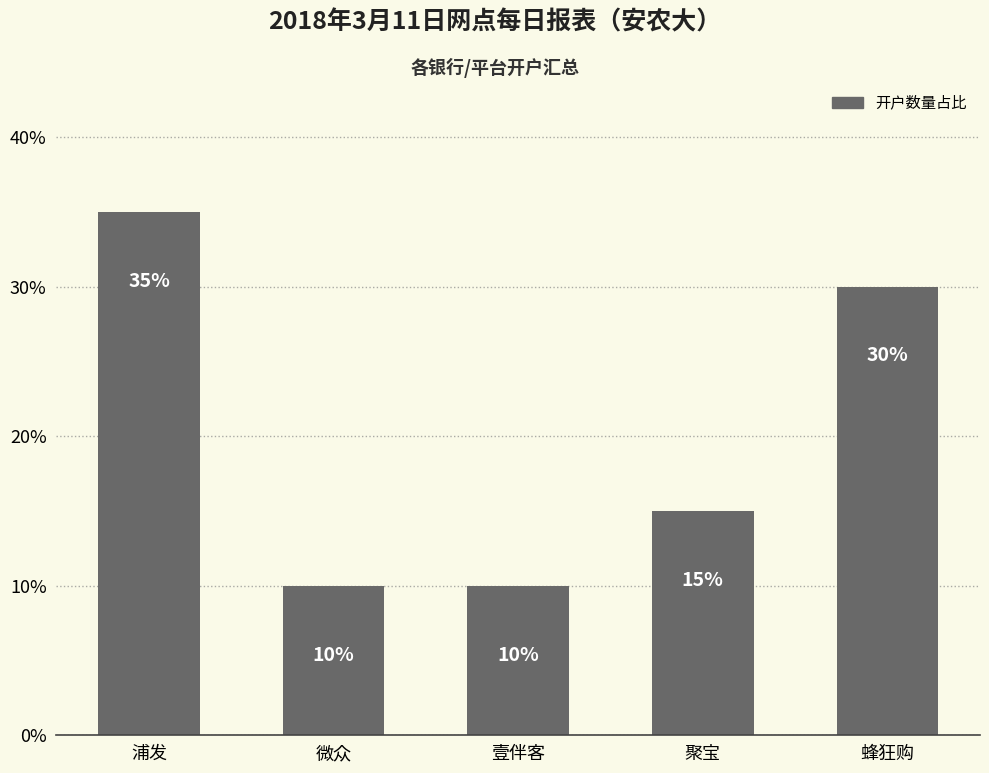

What is the value of the 1st bar from the left?

35